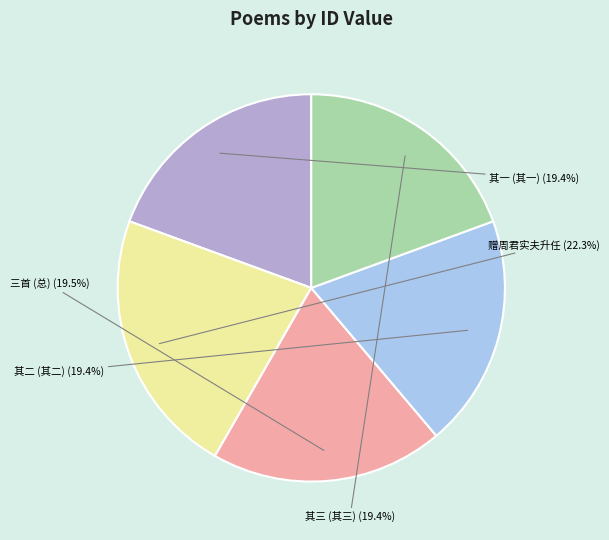

How much of the chart is everything except 赠周君实夫升任?

77.7%